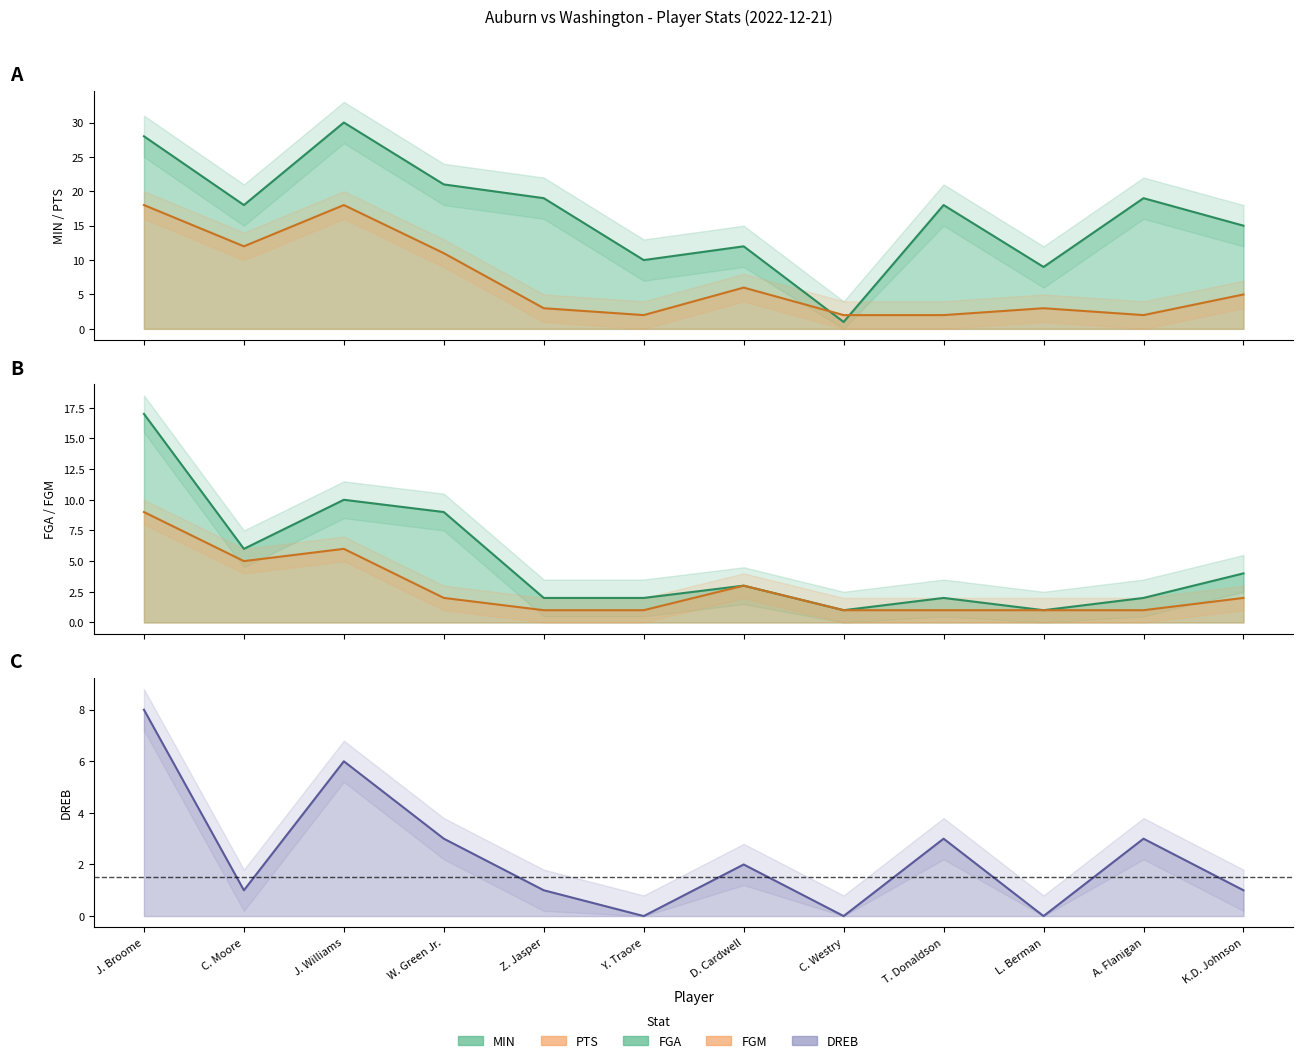

The value of FGA at L. Berman is 2. True or false?

False